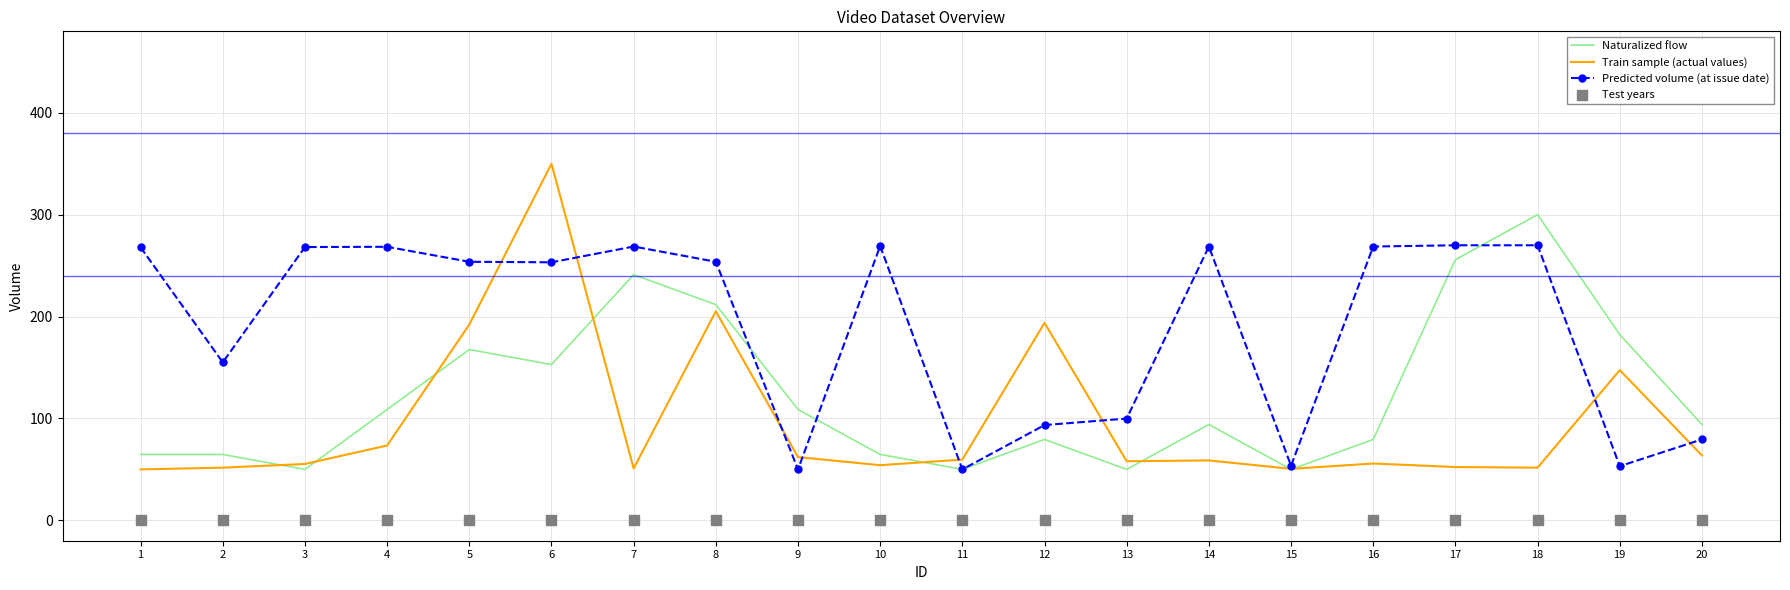

What are all the series names shown in the legend?

Naturalized flow, Train sample (actual values), Predicted volume (at issue date), Test years